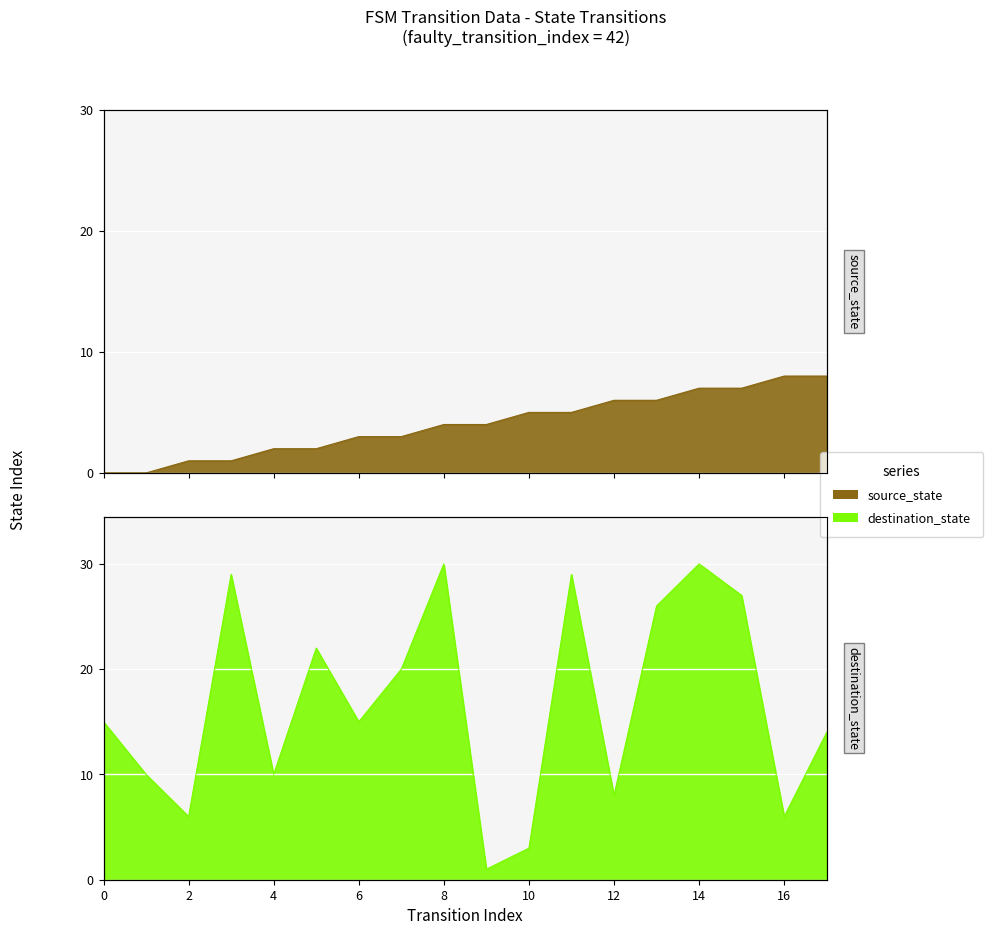

Reading right to left, what are all the values shown in this chart?

source_state: 17=8	16=8	15=7	14=7	13=6	12=6	11=5	10=5	9=4	8=4	7=3	6=3	5=2	4=2	3=1	2=1	1=0	0=0
destination_state: 17=14	16=6	15=27	14=30	13=26	12=8	11=29	10=3	9=1	8=30	7=20	6=15	5=22	4=10	3=29	2=6	1=10	0=15